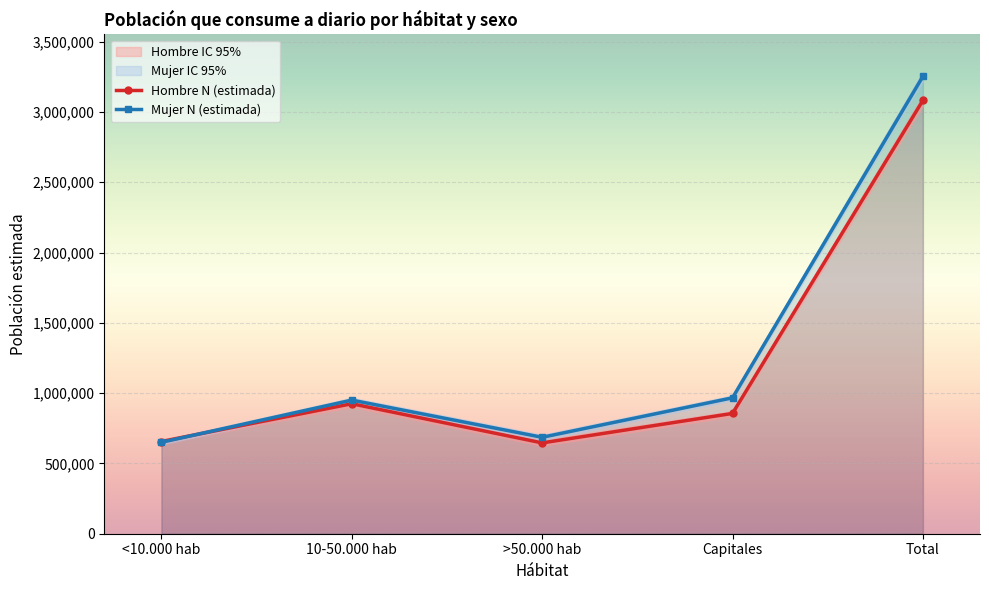

Where is the first local maximum for Mujer N (estimada)?

10-50.000 hab